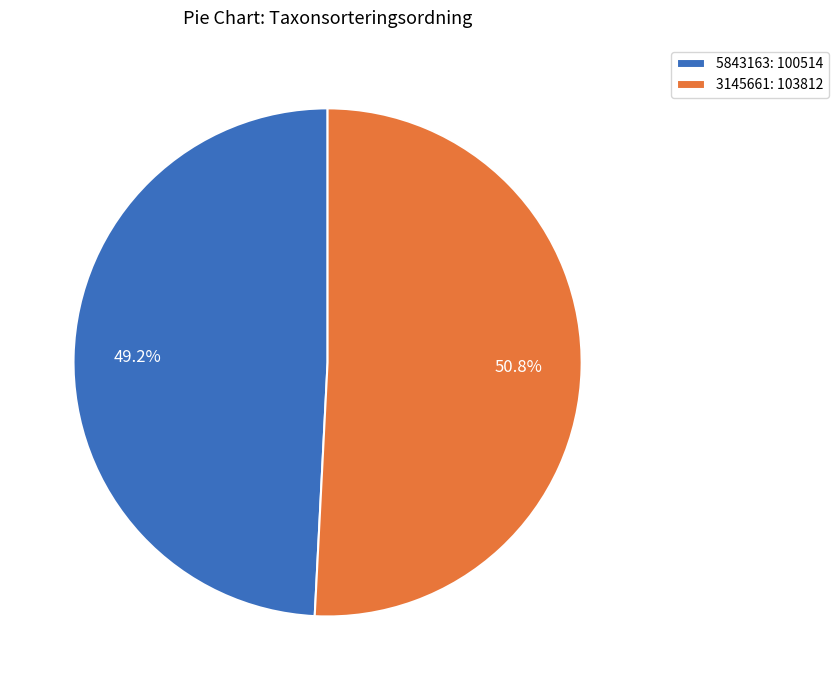

To the nearest percent, what portion does 3145661 represent?

51%